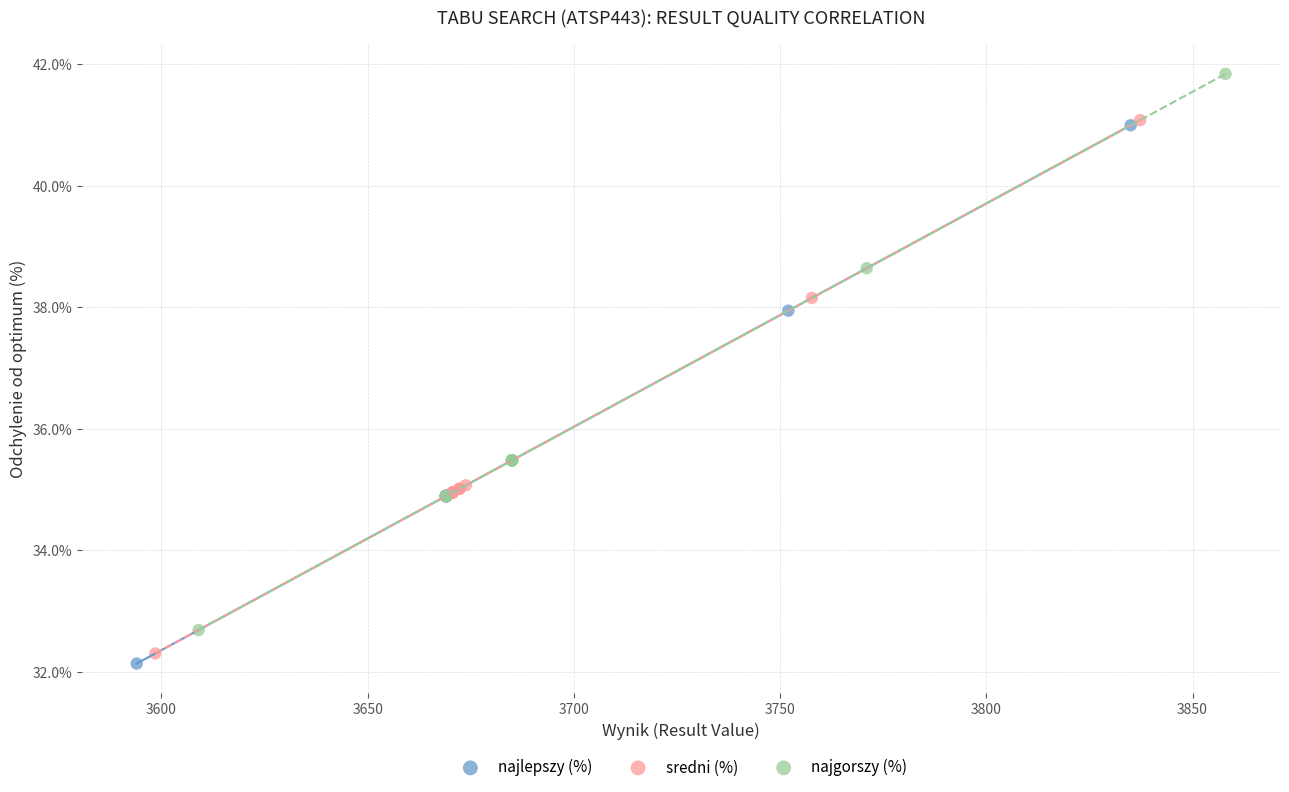

Which series contains the highest Y value?

najgorszy (%)